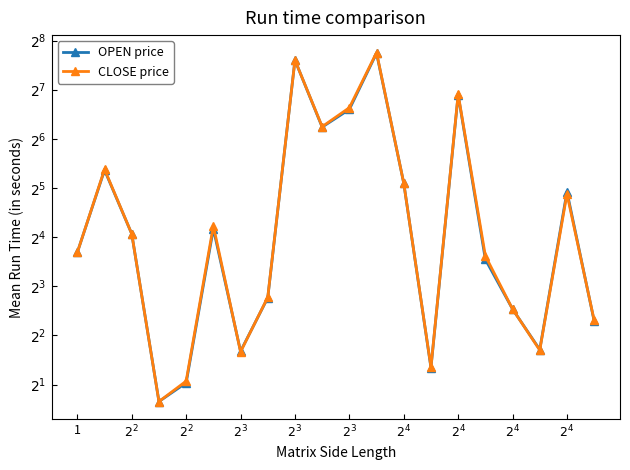

Reading right to left, extract all data points from this chart.

OPEN price: 4.9	30.4	3.3	5.8	11.7	119.0	2.5	34.2	214.0	97.0	75.5	194.1	6.8	3.2	18.0	2.0	1.6	16.8	41.2	12.9
CLOSE price: 5.0	29.4	3.2	5.8	12.3	120.0	2.6	34.2	216.0	99.3	76.0	194.1	6.8	3.2	18.8	2.1	1.6	16.8	41.6	12.9